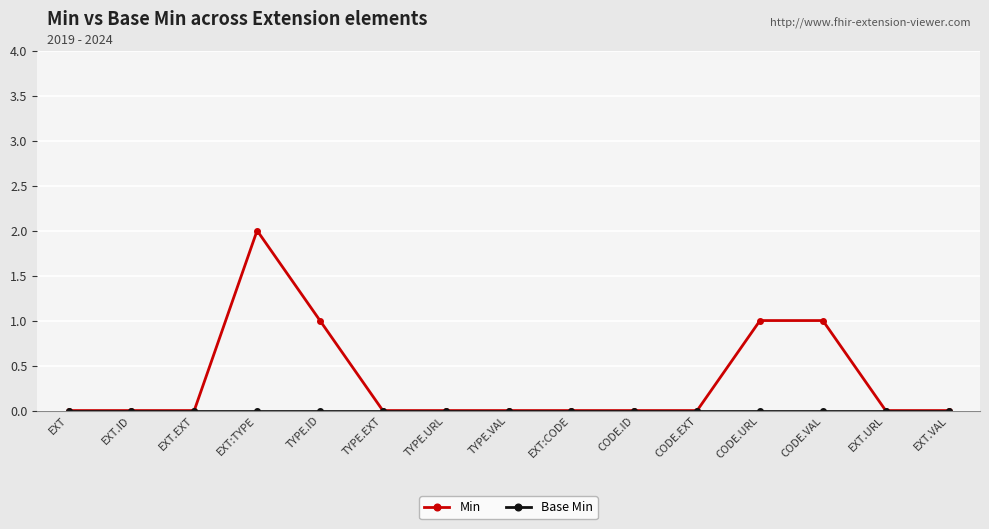

True or false: Min has more than 0 interior local peaks.

True